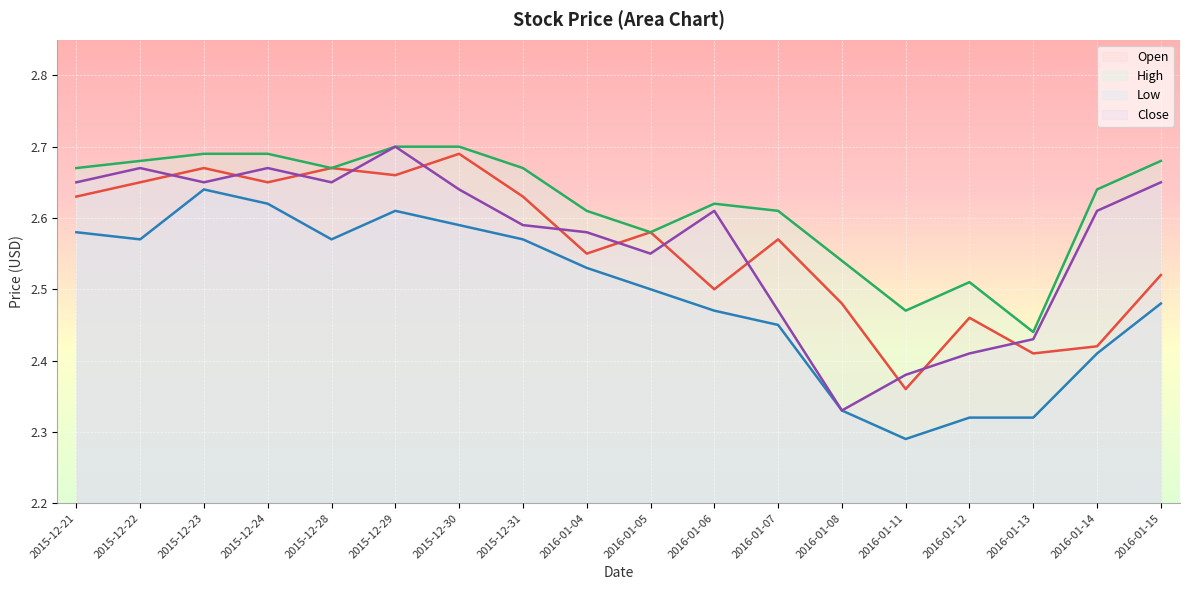

Reading right to left, what are all the values shown in this chart?

Open: 2.5	2.4	2.4	2.5	2.4	2.5	2.6	2.5	2.6	2.5	2.6	2.7	2.7	2.7	2.6	2.7	2.6	2.6
High: 2.7	2.6	2.4	2.5	2.5	2.5	2.6	2.6	2.6	2.6	2.7	2.7	2.7	2.7	2.7	2.7	2.7	2.7
Low: 2.5	2.4	2.3	2.3	2.3	2.3	2.5	2.5	2.5	2.5	2.6	2.6	2.6	2.6	2.6	2.6	2.6	2.6
Close: 2.6	2.6	2.4	2.4	2.4	2.3	2.5	2.6	2.5	2.6	2.6	2.6	2.7	2.6	2.7	2.6	2.7	2.6